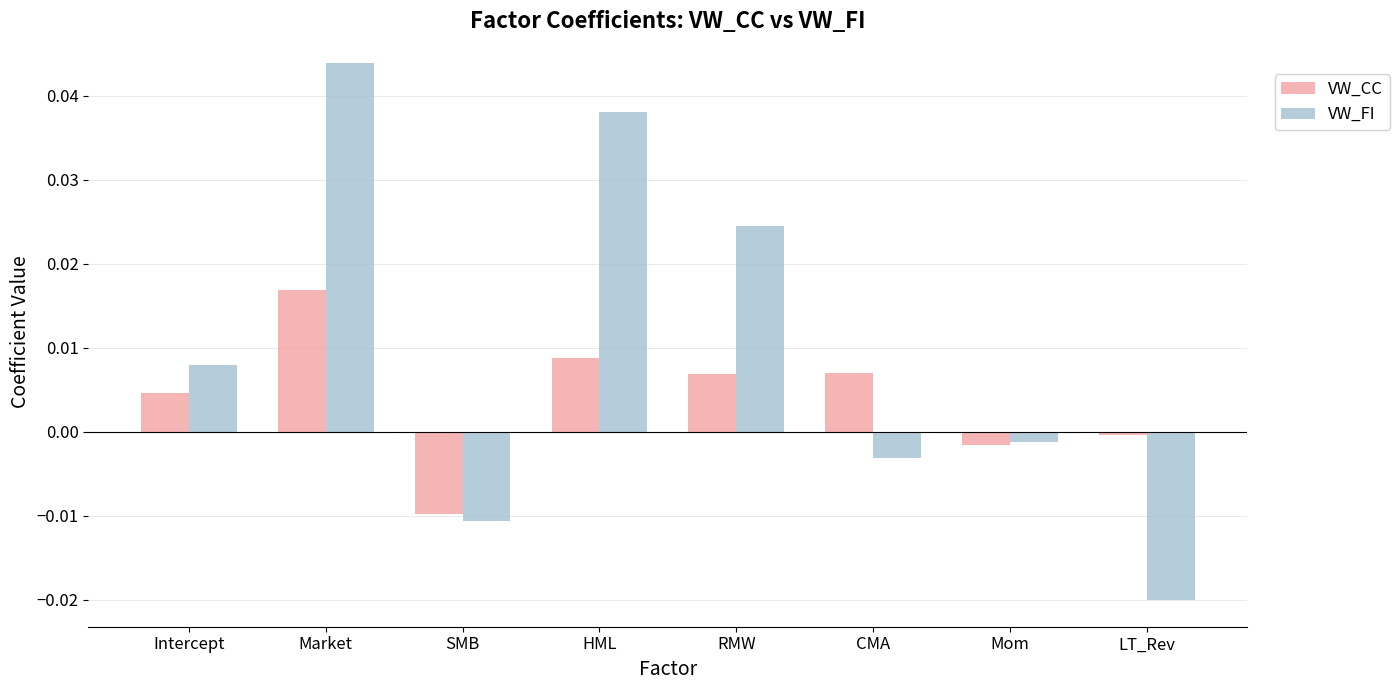

Which series has the largest total across all categories?

VW_FI